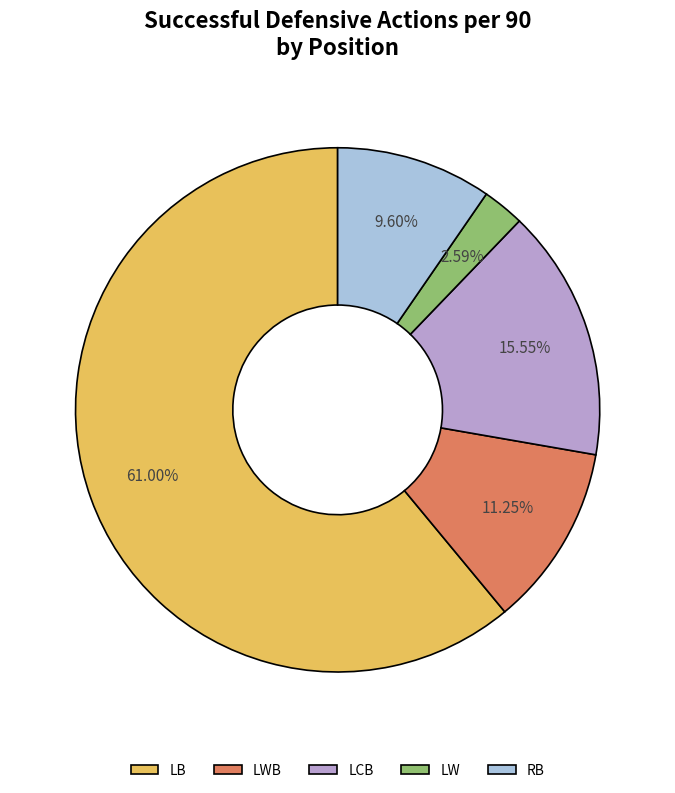

Which has a higher value, RB or LWB?

LWB